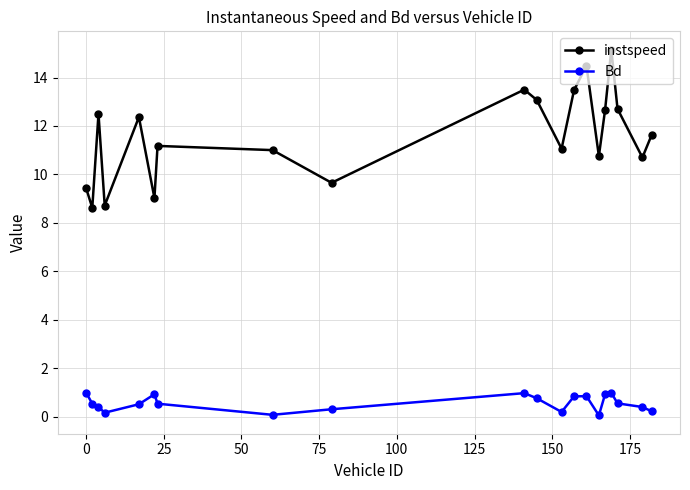

Which series has the largest range (max minus min)?

instspeed